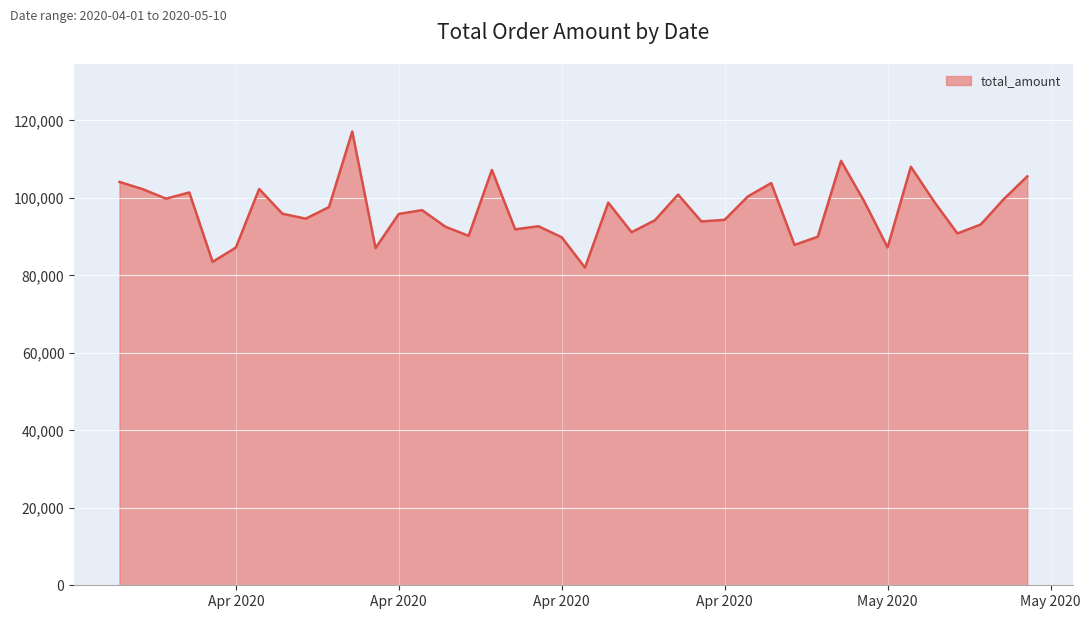

What is the maximum value shown in the chart?

117083